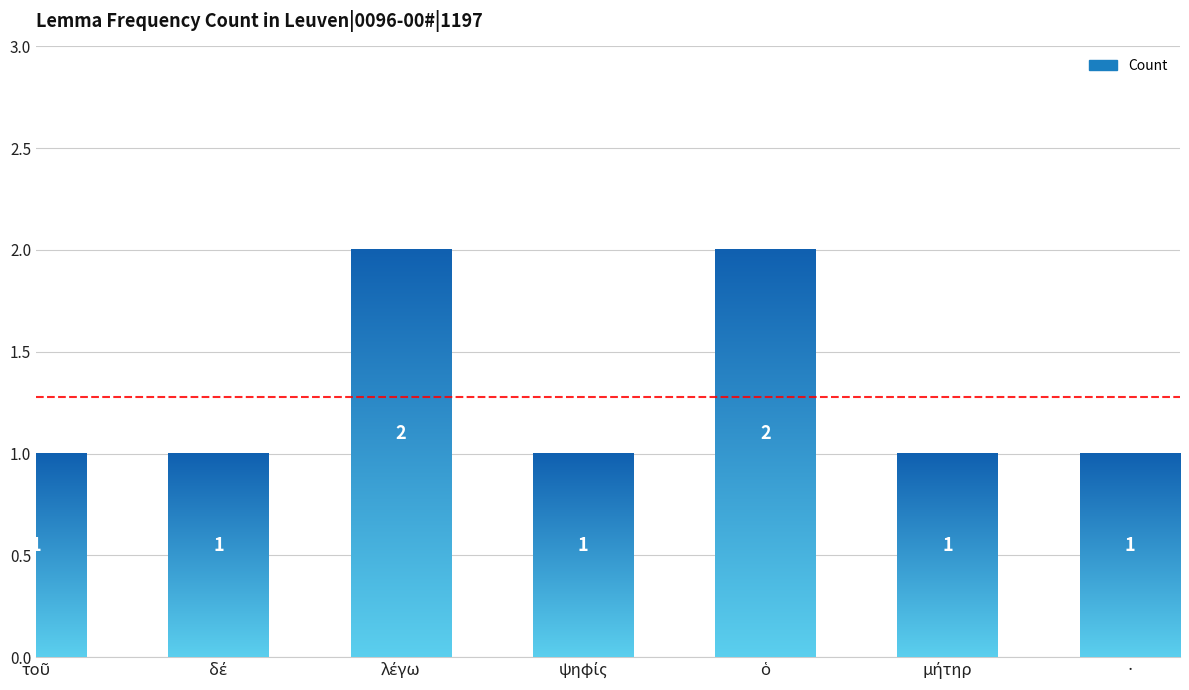

Reading right to left, what are all the values shown in this chart?

1	1	2	1	2	1	1